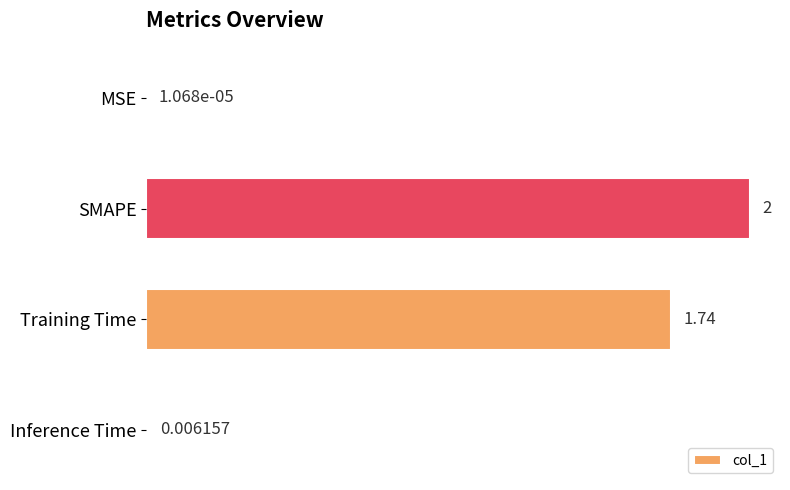

How many categories are shown in the chart?

4